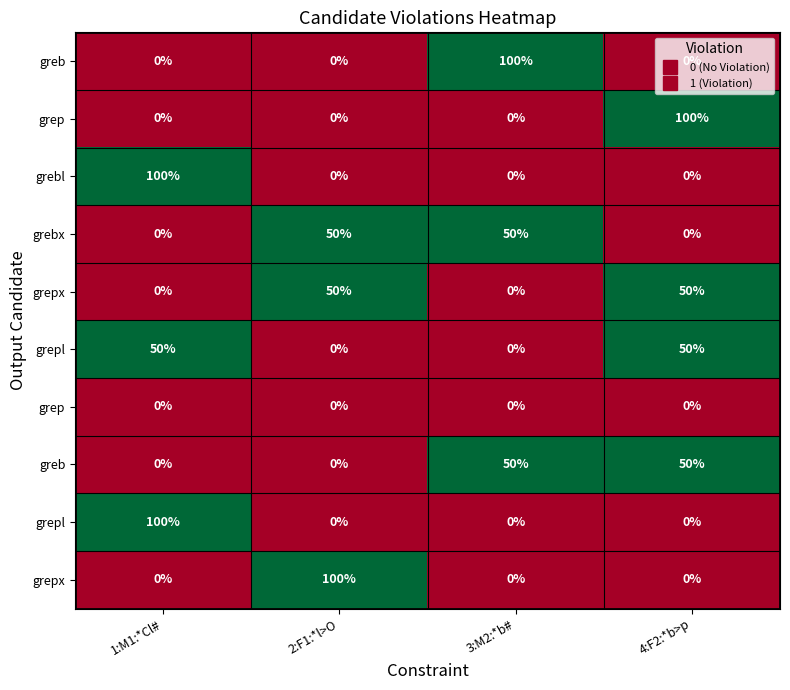

At how many categories does at least one series exceed 0?

4